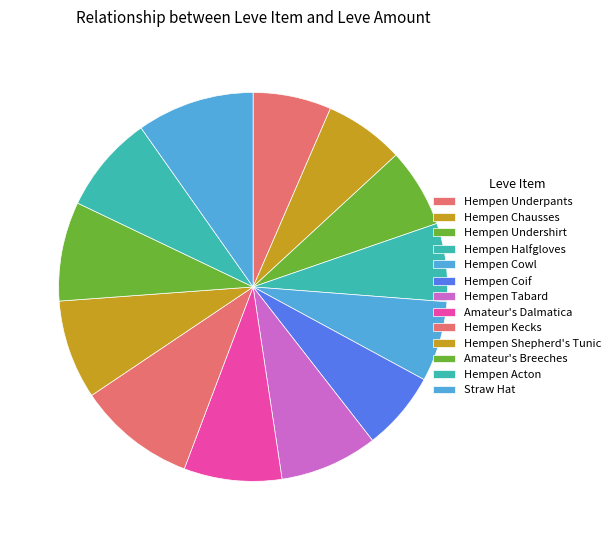

Combined, do Hempen Cowl and Hempen Acton account for over 50%?

No